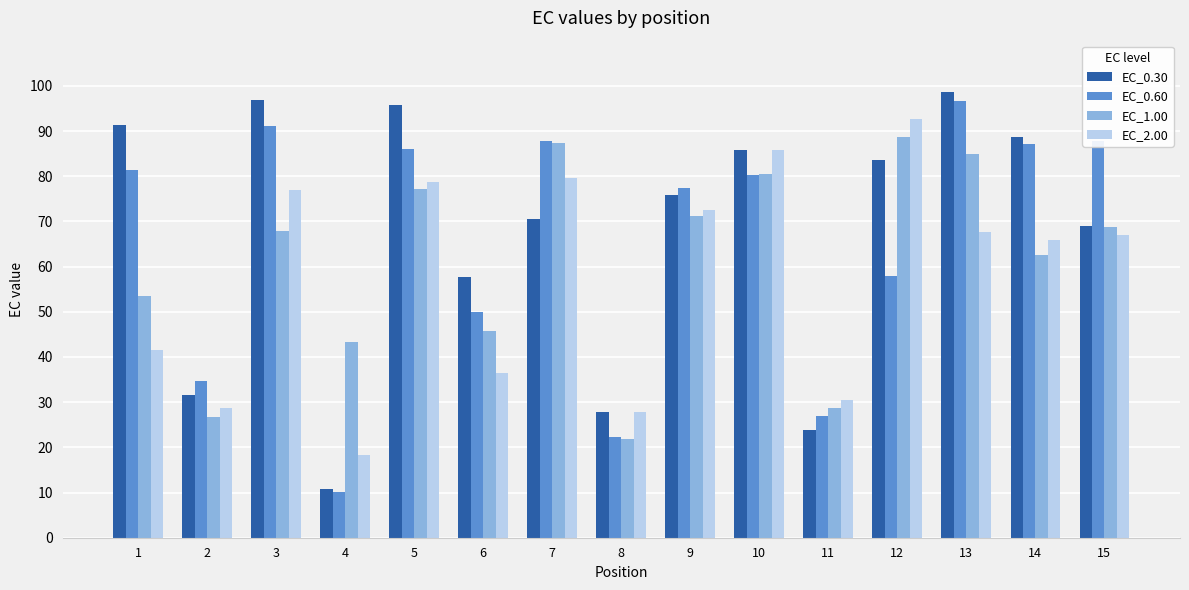

What is the difference between the maximum and minimum values in the EC_0.60 series?

86.5